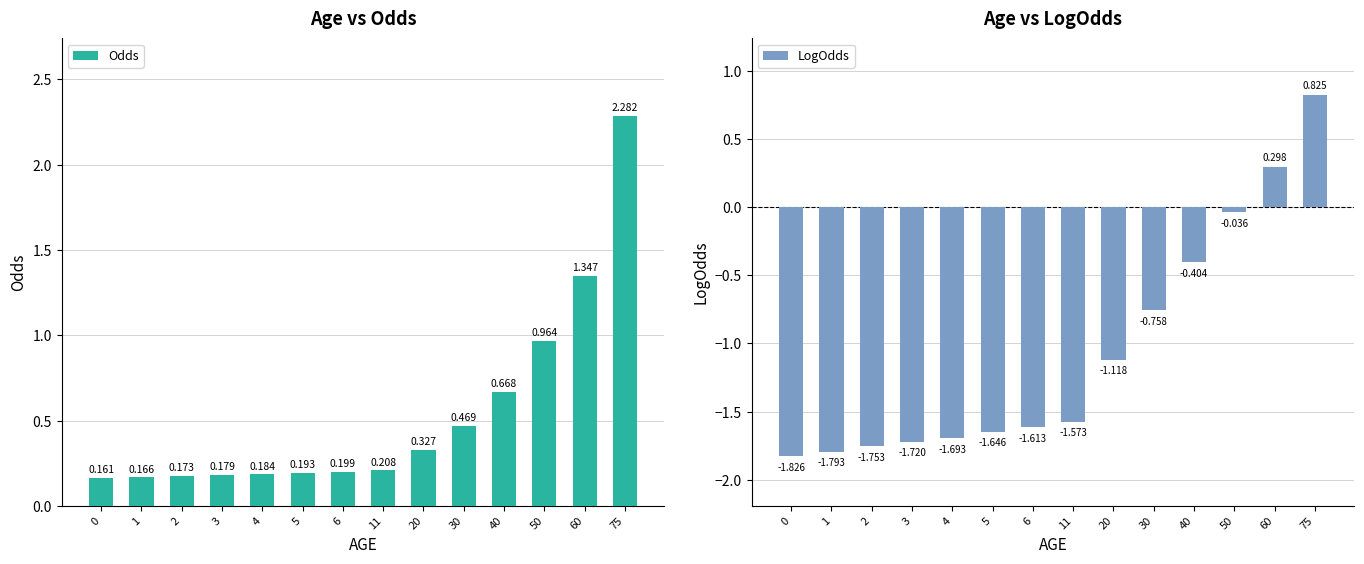

Which series has the widest spread of values?

LogOdds